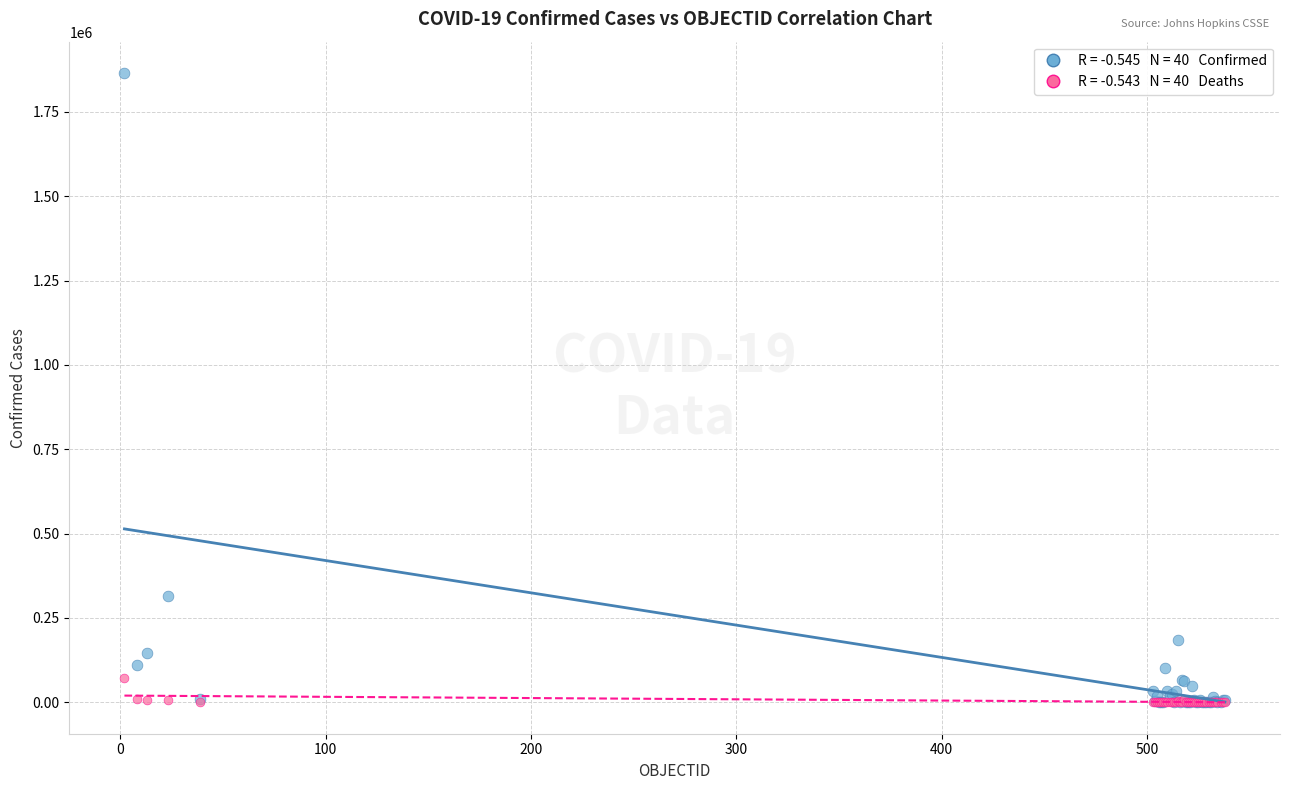

Across all series, what Y value is closest to 932340?

315041